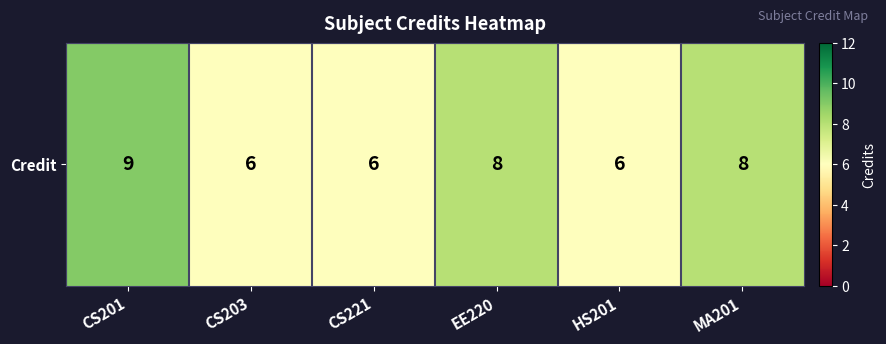

Where is the data nearest to the value 7?

CS203